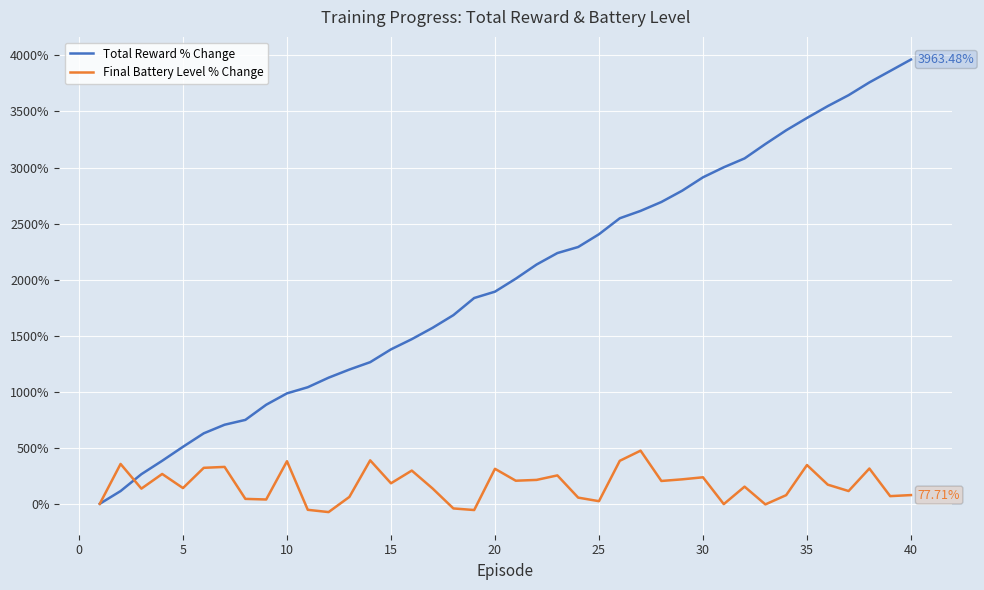

Rank the series by their maximum value, from highest to lowest.

Total Reward % Change, Final Battery Level % Change